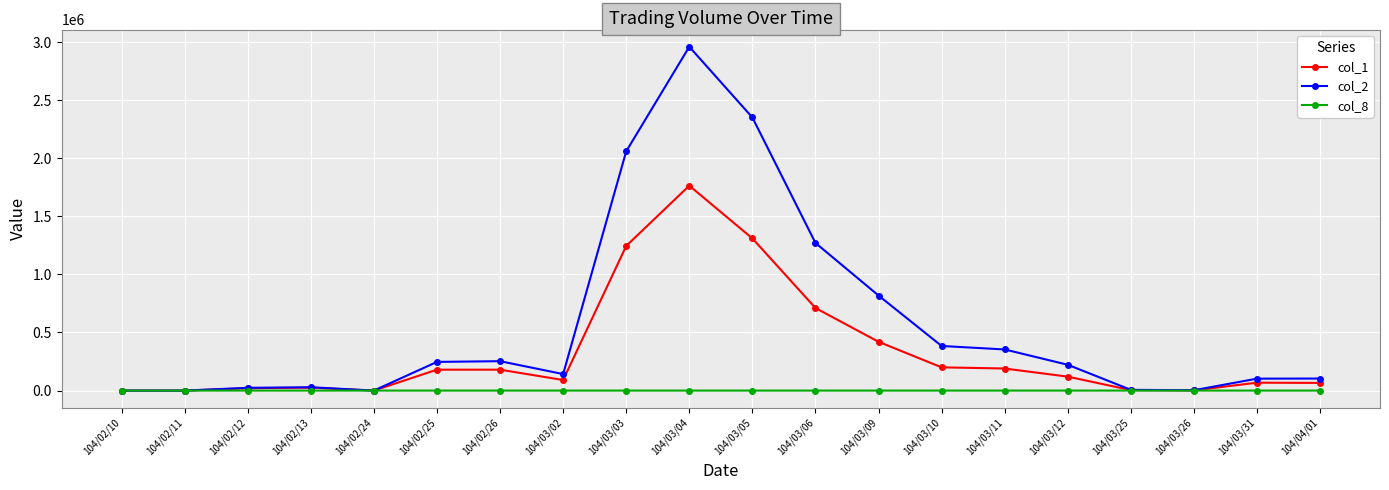

List the series in order of their peak value, highest first.

col_2, col_1, col_8